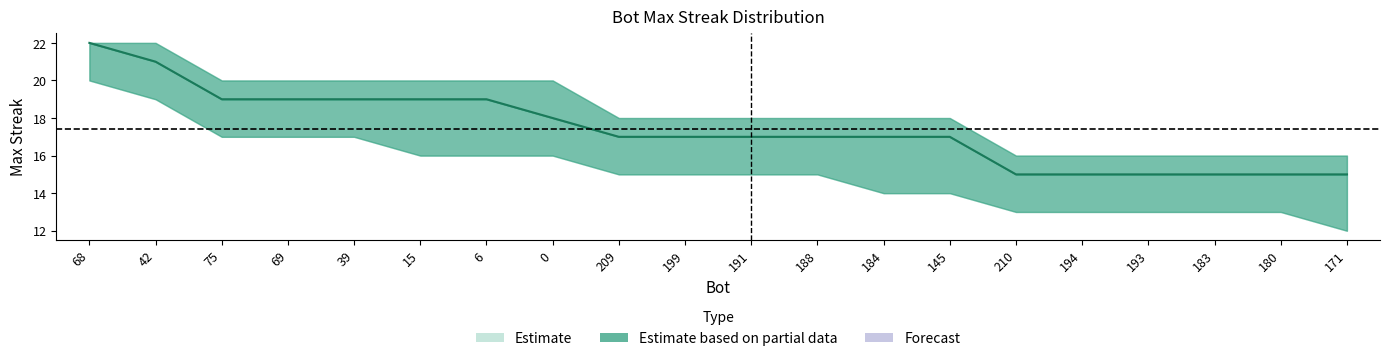

How many lines are shown in the chart?

1